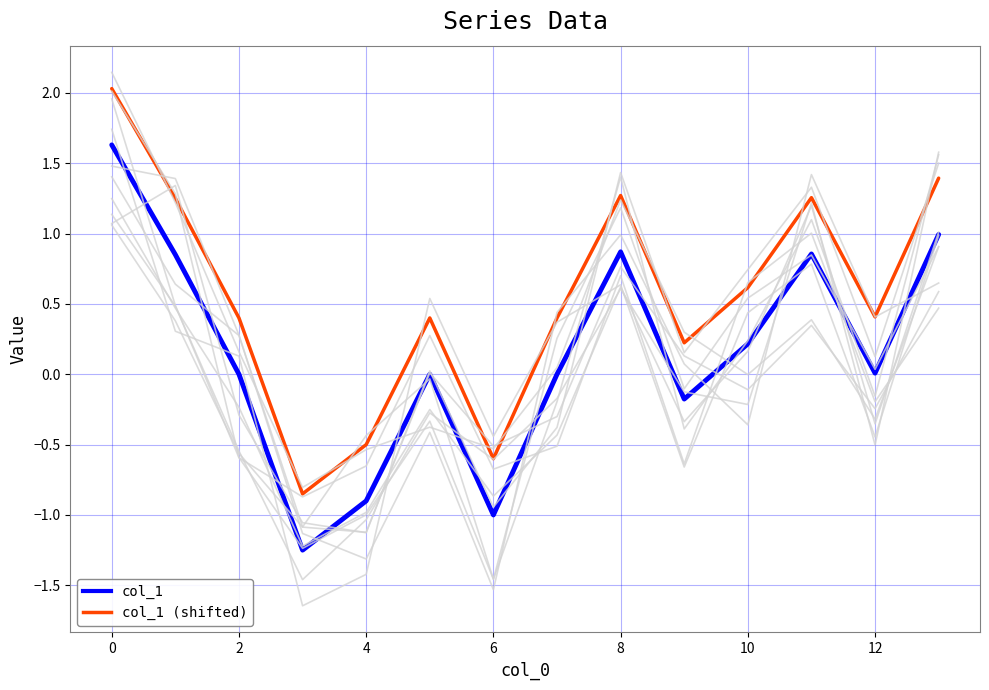

What is the difference between the second highest and second lowest values in the col_1 series?

2.0